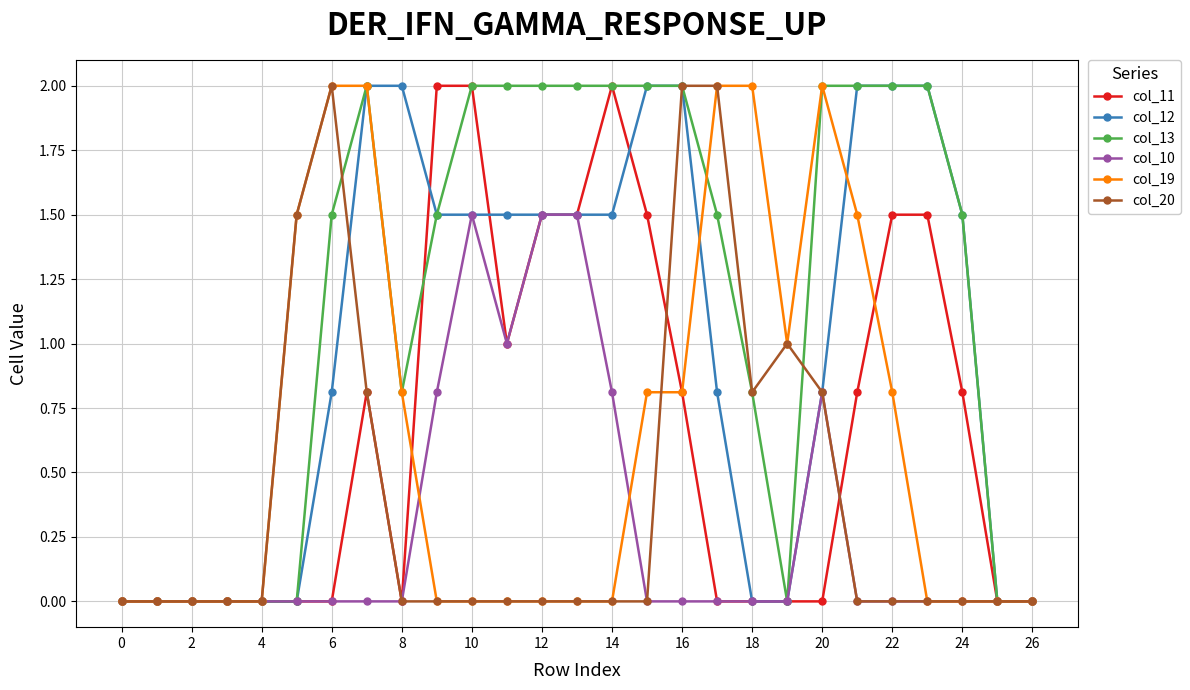

What is the highest value of the col_19 series?

2.0